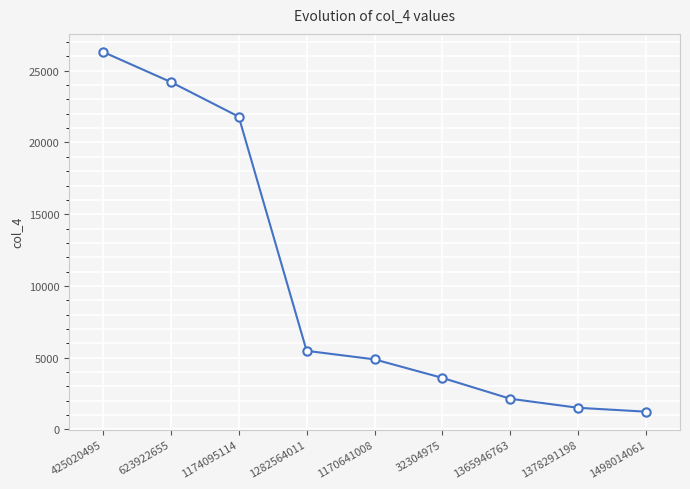

Reading left to right, what are all the values shown in this chart?

425020495=26318	623922655=24215	1174095114=21800	1282564011=5473	1170641008=4878	32304975=3585	1365946763=2132	1378291198=1501	1498014061=1230